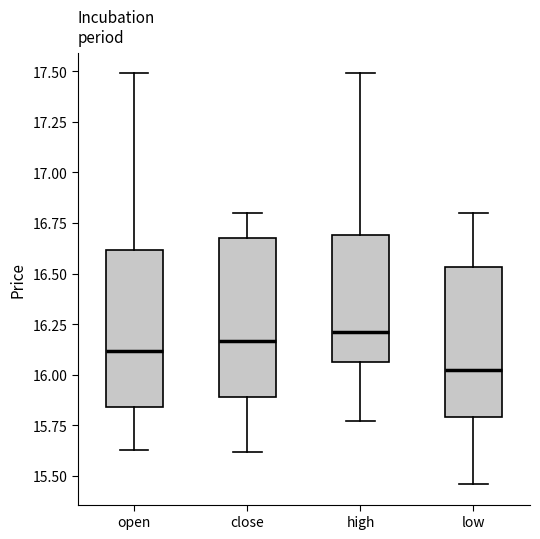

Reading left to right, transcribe this box plot: for each box, give where its median line is, the range the box spans, and where its two whiskers end, as read against the y-axis. The values are not printed on the chart, so give them approximately, as read against the axis.

open: median 16.10, box 15.85 to 16.60, whiskers 15.65 to 17.50
close: median 16.15, box 15.90 to 16.70, whiskers 15.60 to 16.80
high: median 16.20, box 16.05 to 16.70, whiskers 15.75 to 17.50
low: median 16.05, box 15.80 to 16.55, whiskers 15.45 to 16.80